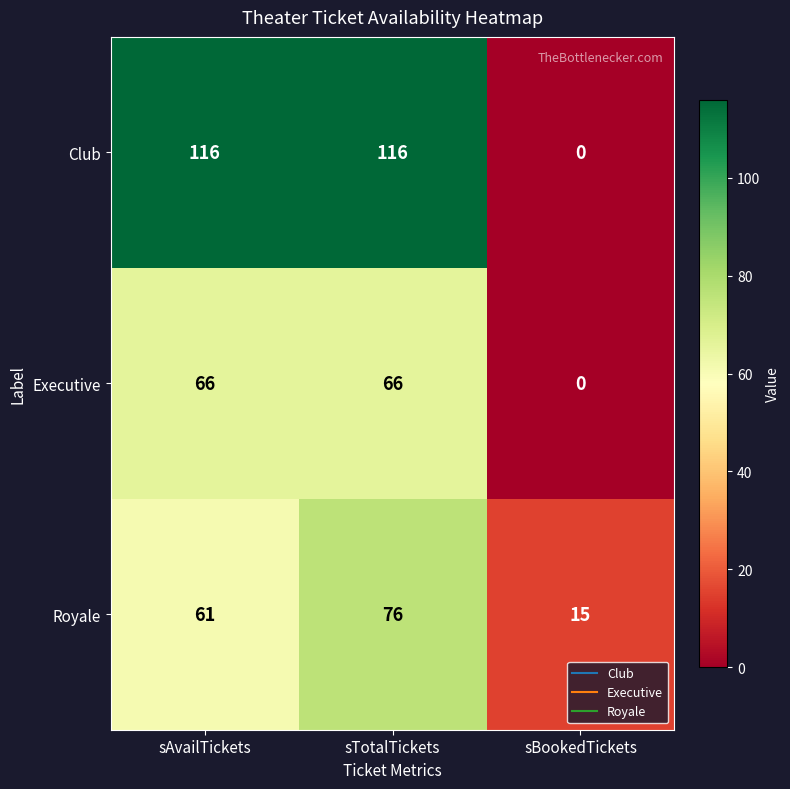

Rank the series at sTotalTickets from lowest to highest value.

Executive, Royale, Club